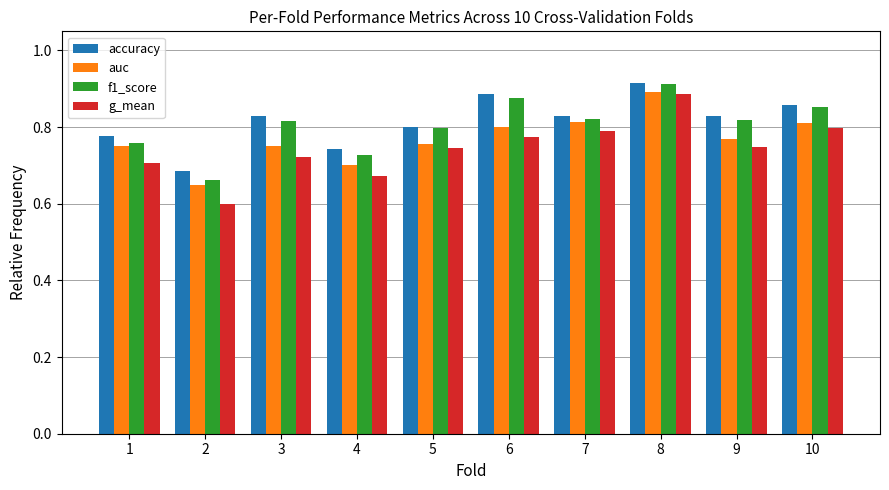

What is the sum of all g_mean values?

7.4